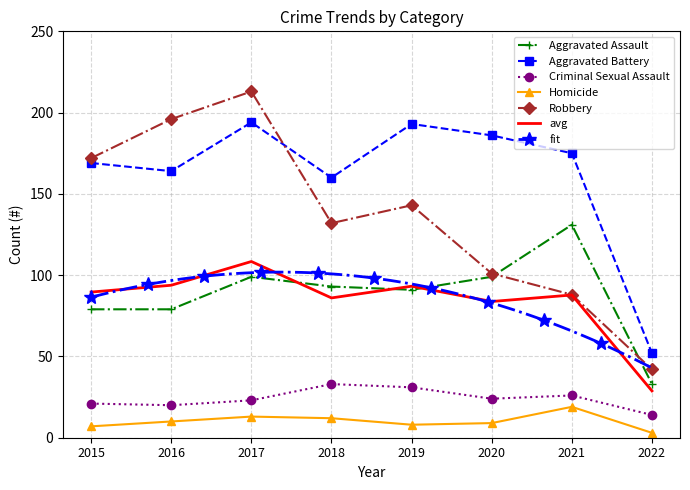

What value does the Robbery series have at 2018, to the nearest 5?

130